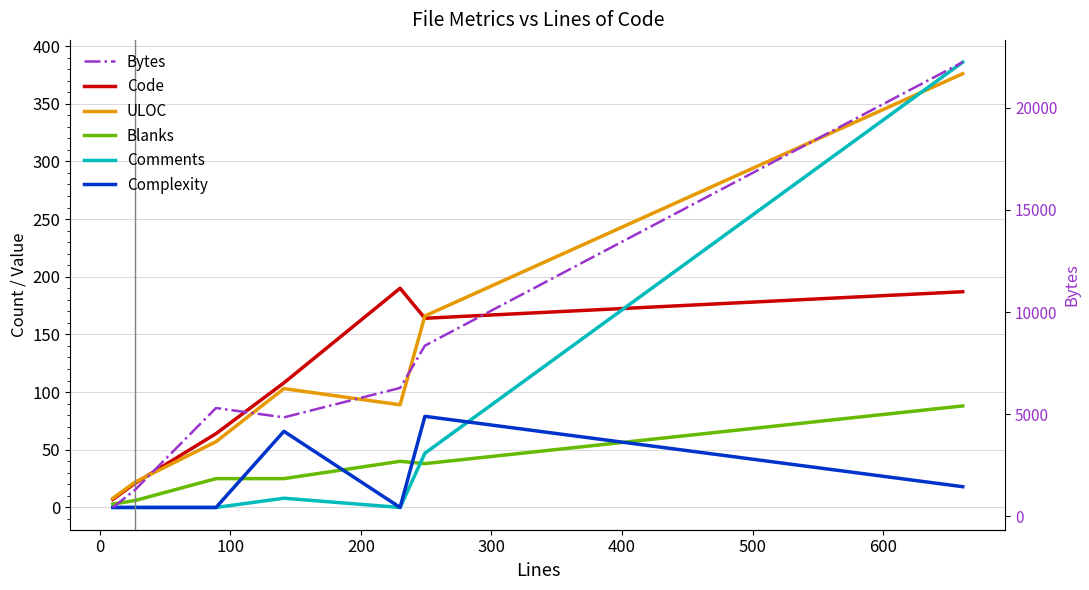

Which series has the largest total across all categories?

Bytes